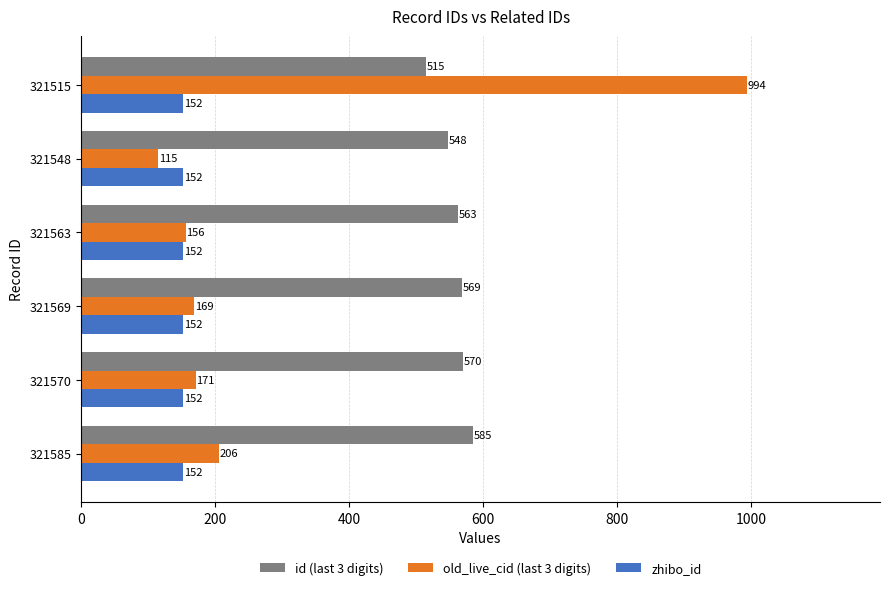

What is the greatest value displayed?

994